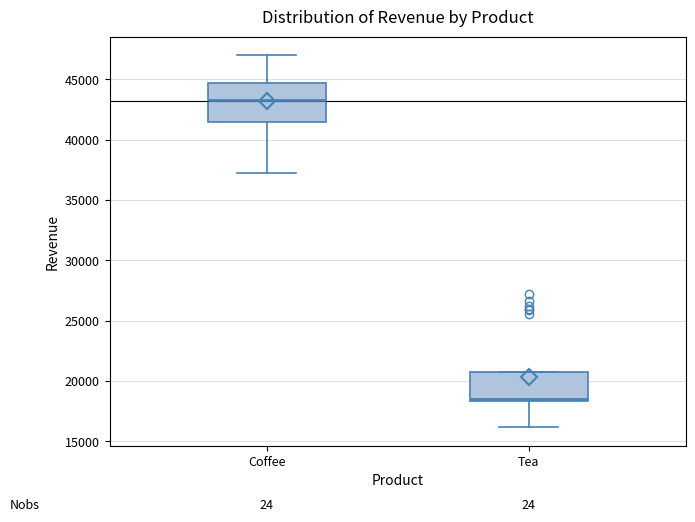

Reading left to right, transcribe this box plot: for each box, give where its median line is, the range the box spans, and where its two whiskers end, as read against the y-axis. The values are not printed on the chart, so give them approximately, as read against the axis.

Coffee: median 43500, box 41500 to 44500, whiskers 37500 to 47000
Tea: median 18500 (just above the box's lower edge), box 18500 to 21000, whiskers 16000 to 21000